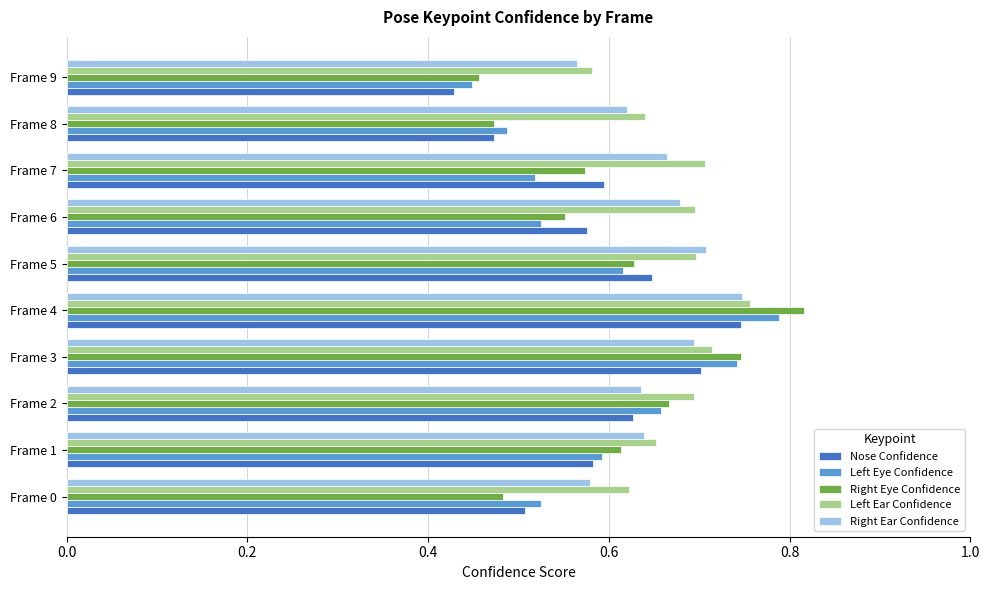

What is the sum of all Nose Confidence values?

5.9